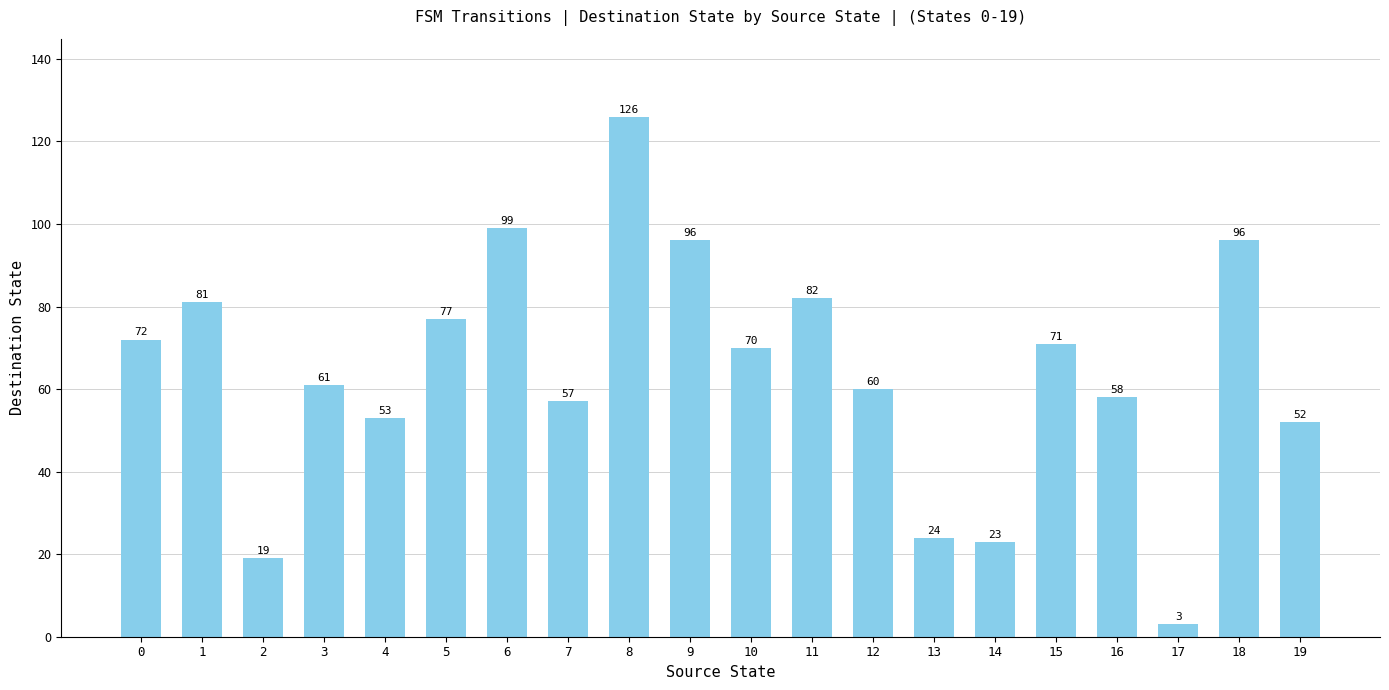

Reading left to right, extract all data points from this chart.

0=72	1=81	2=19	3=61	4=53	5=77	6=99	7=57	8=126	9=96	10=70	11=82	12=60	13=24	14=23	15=71	16=58	17=3	18=96	19=52